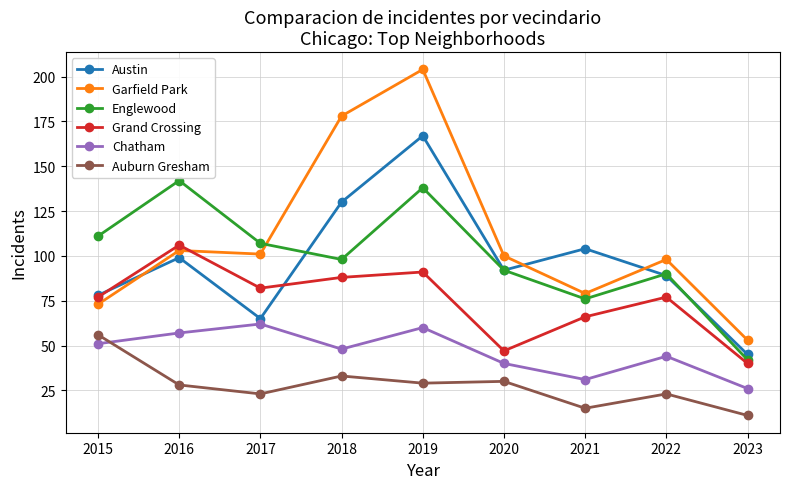

Which label corresponds to the smallest value in the chart?

2023